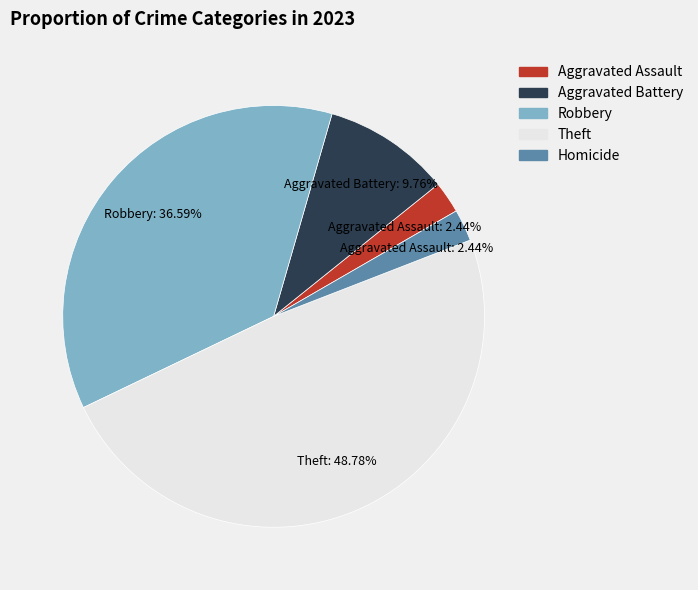

What percentage is the Homicide slice, to the nearest percent?

2%